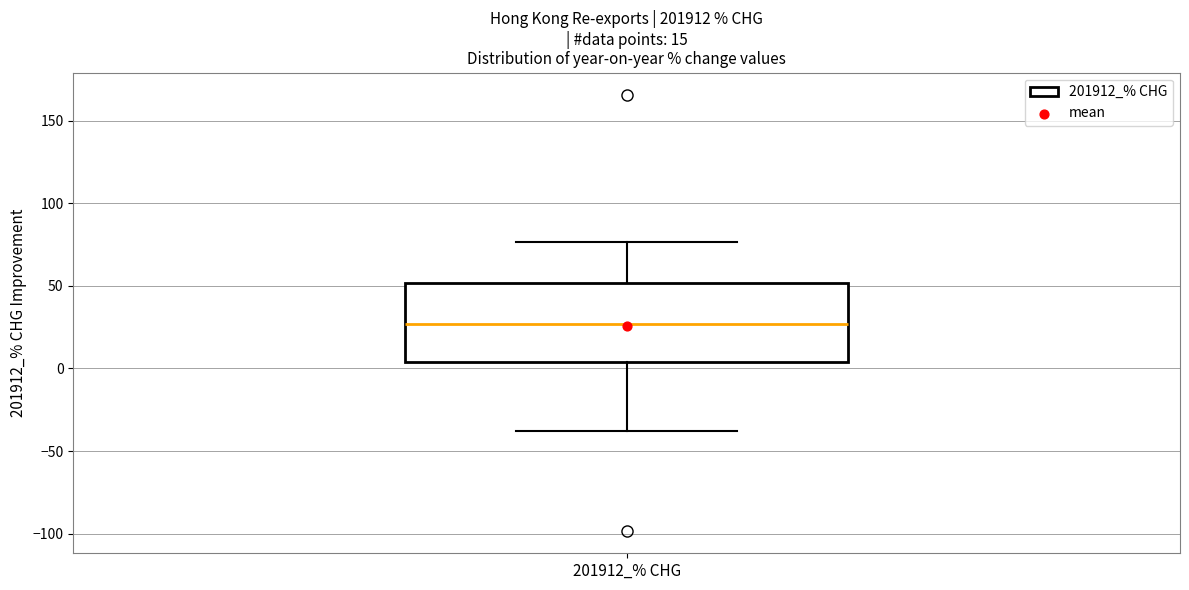

Where does the lower whisker of the box for 201912_% CHG end on the y-axis? The values are not printed on the chart, so give them approximately, as read against the axis.

-40